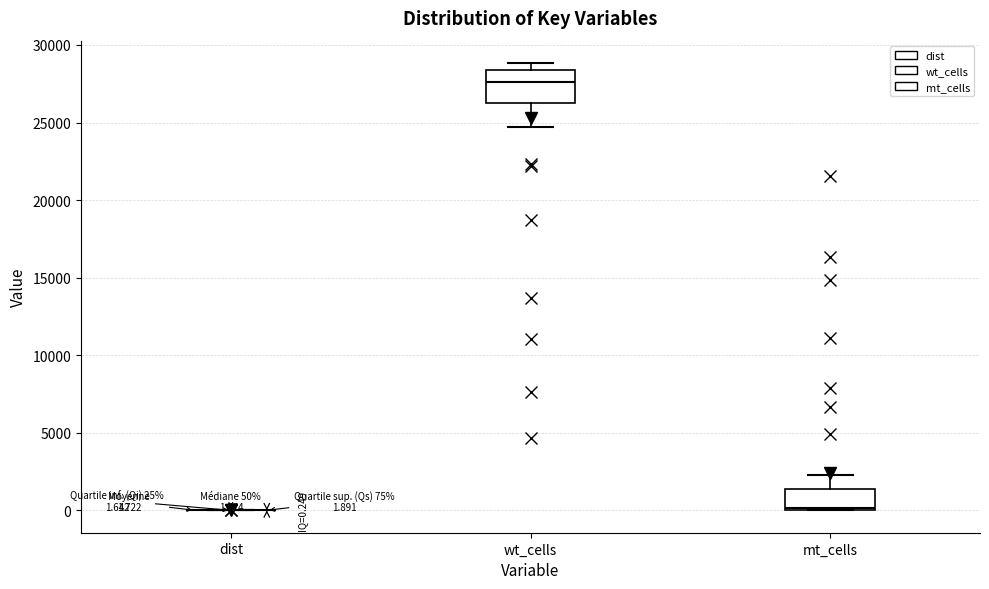

Comparing the boxes themselves (not the whiskers), which one is the tallest?

wt_cells